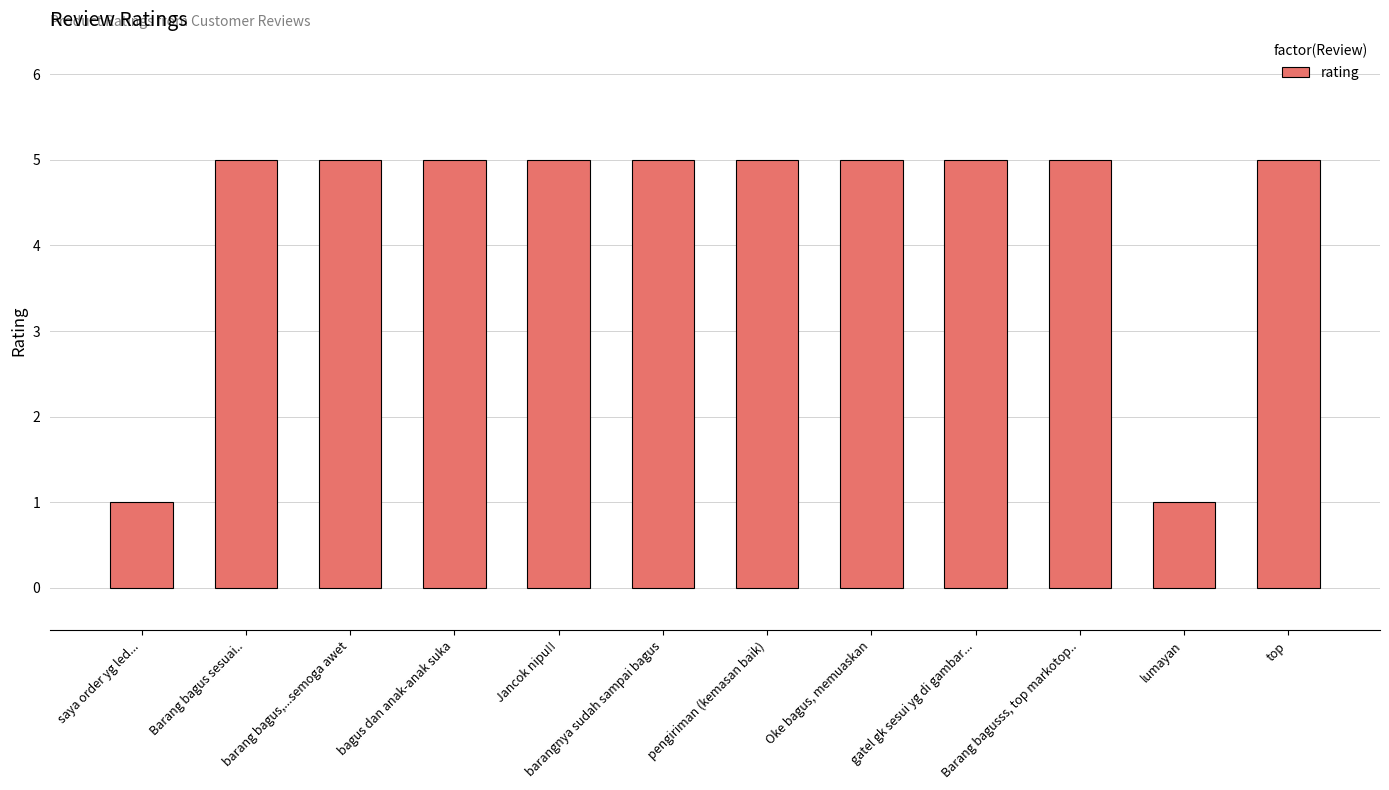

What is the value of the 11th bar from the left?

1